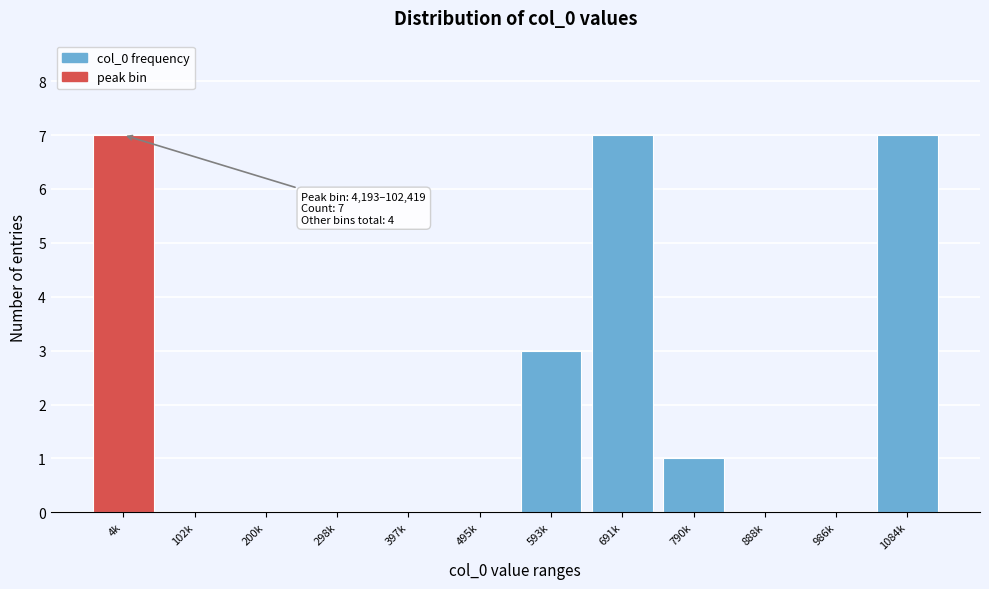

Reading left to right, list all the values displayed in this chart.

4k=7	102k=0	200k=0	298k=0	397k=0	495k=0	593k=3	691k=7	790k=1	888k=0	986k=0	1084k=7